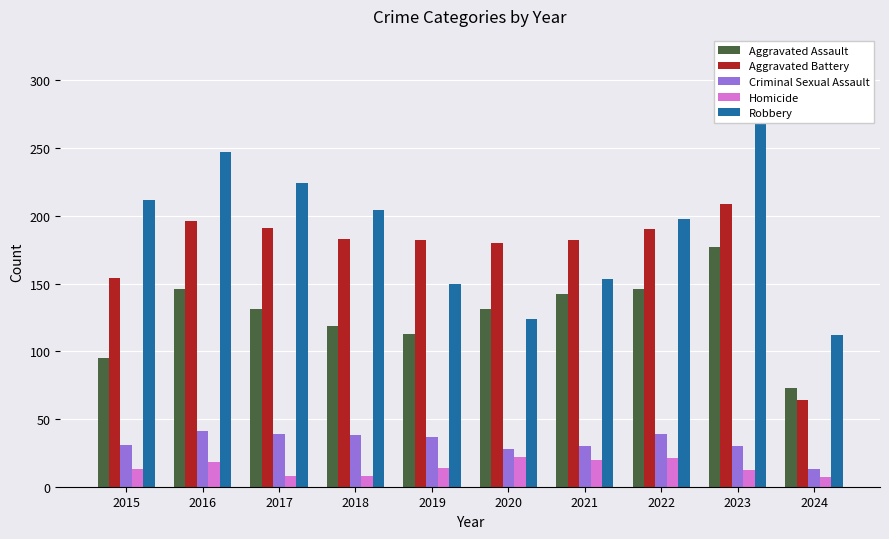

What is the sum of the Aggravated Battery values at 2017 and 2019?

373